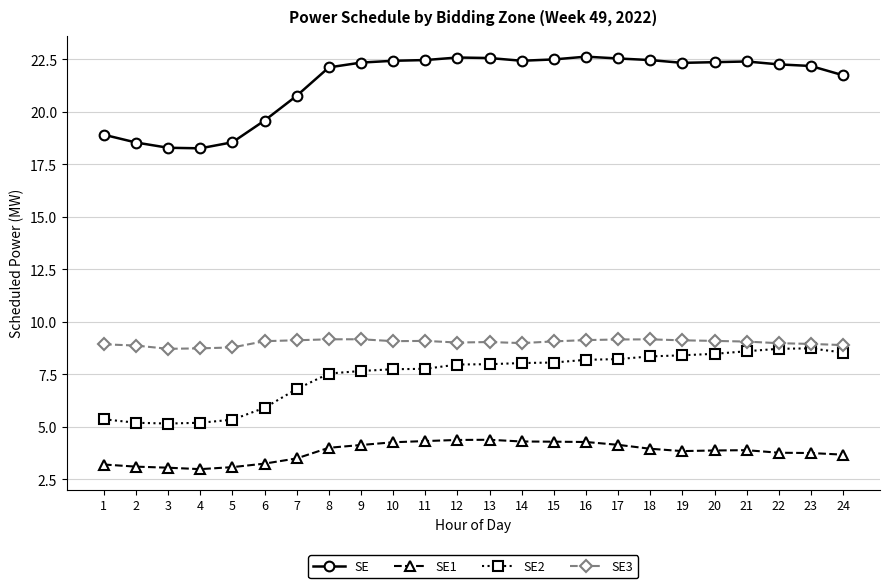

How many data points in SE2 are above 7?

17